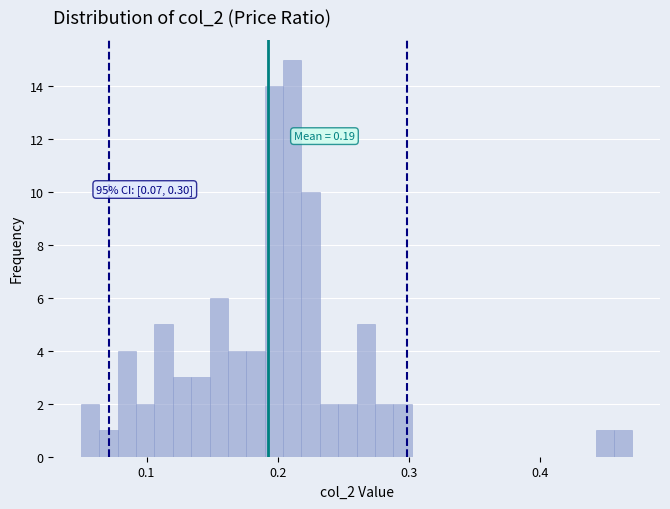

Around what value on the x-axis is the tallest bar? Give the approximate position of its centre, as read against the axis.

0.21